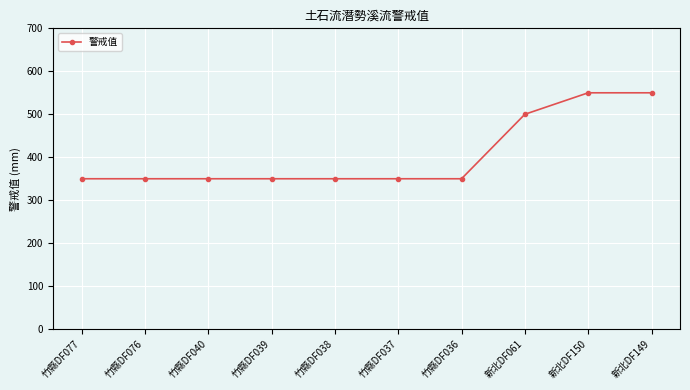

What is the maximum value shown in the chart?

550